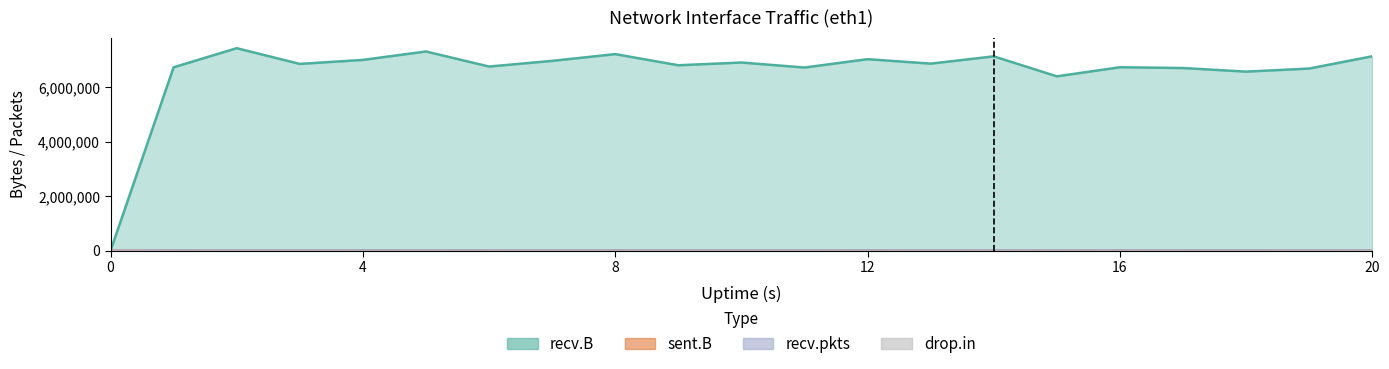

Does the chart display data point markers on the line(s)?

No